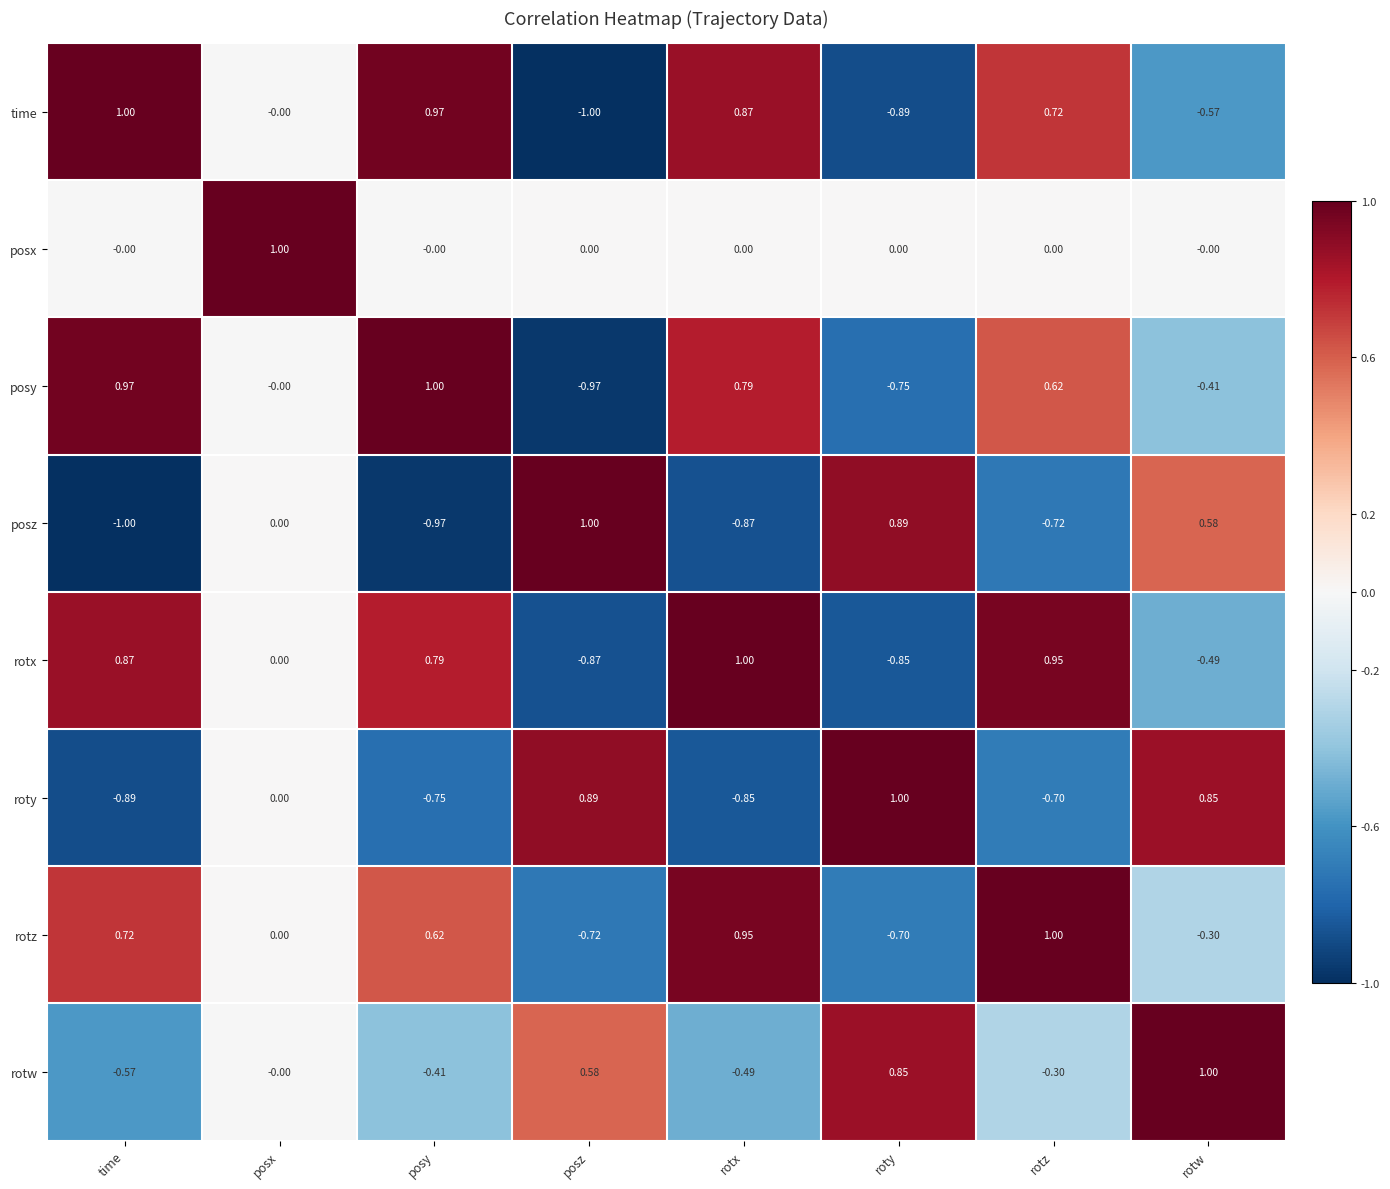

List the labels in order of rotw value, smallest first.

time, rotx, posy, rotz, posx, posz, roty, rotw